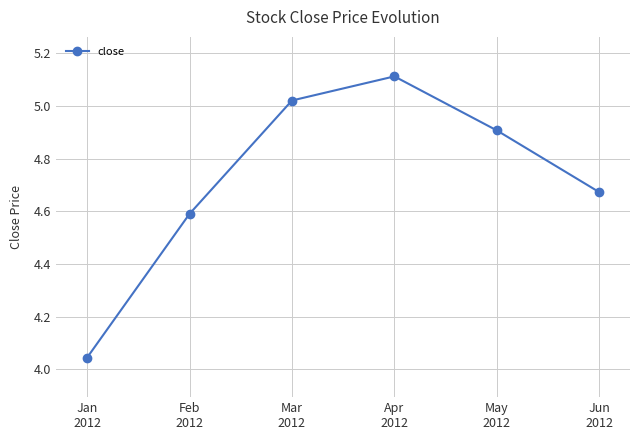

What is the difference between the maximum and minimum values?

1.1